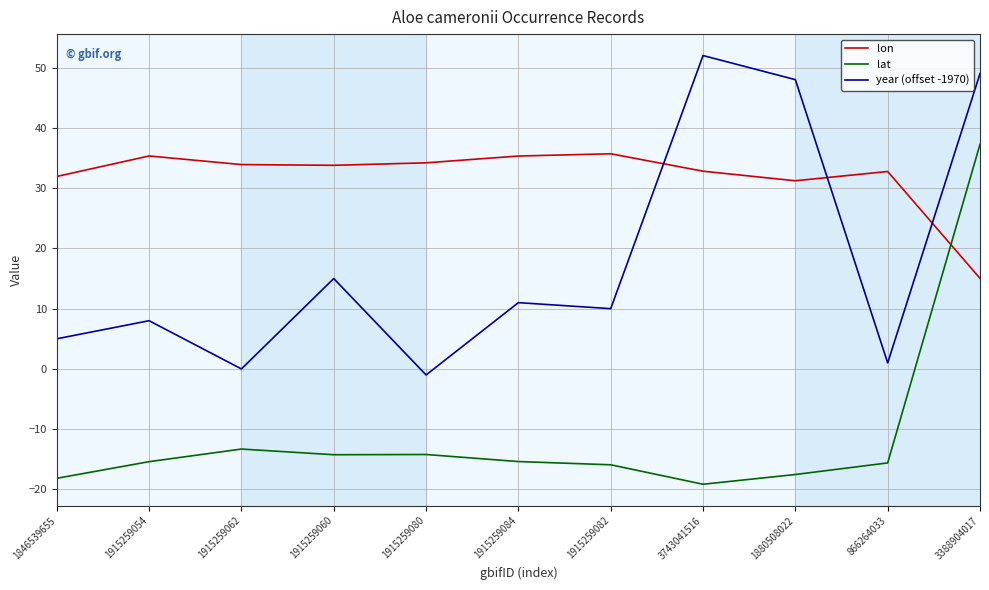

At 866264033, list the series in order from smallest to largest.

lat, year (offset -1970), lon